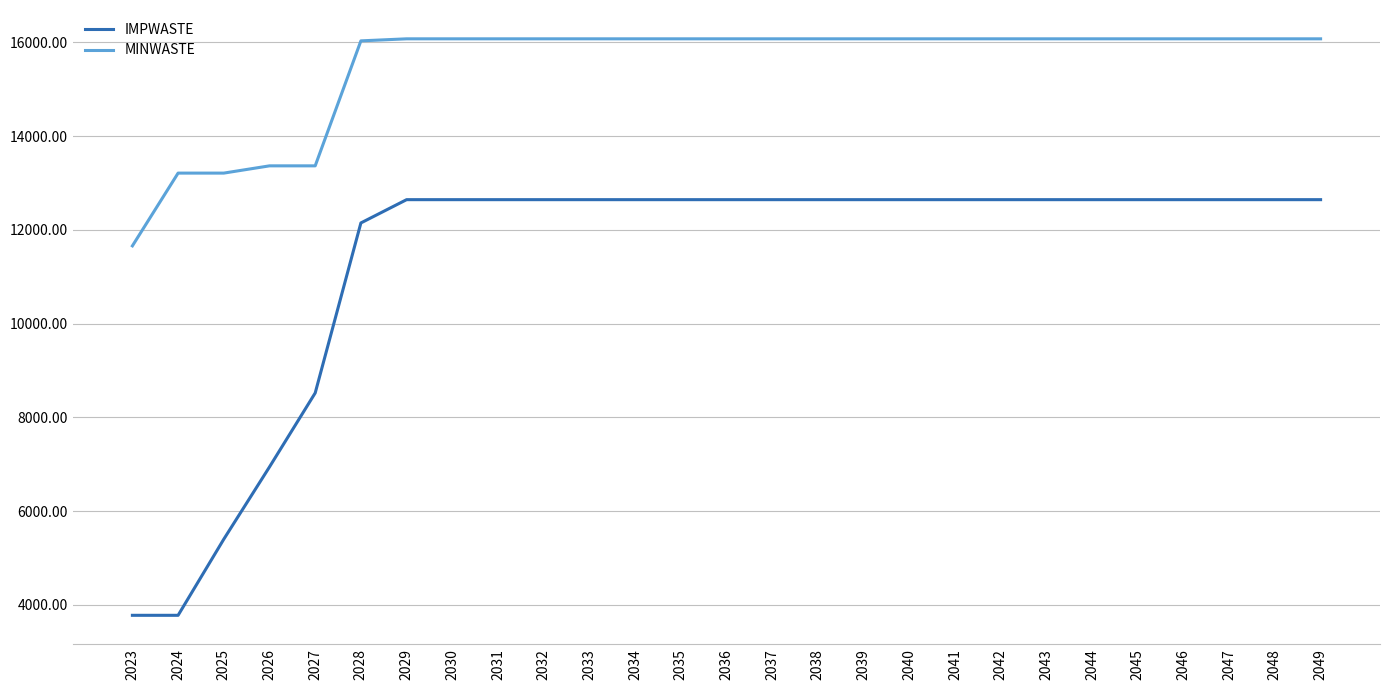

Count the number of categories in the chart.

27